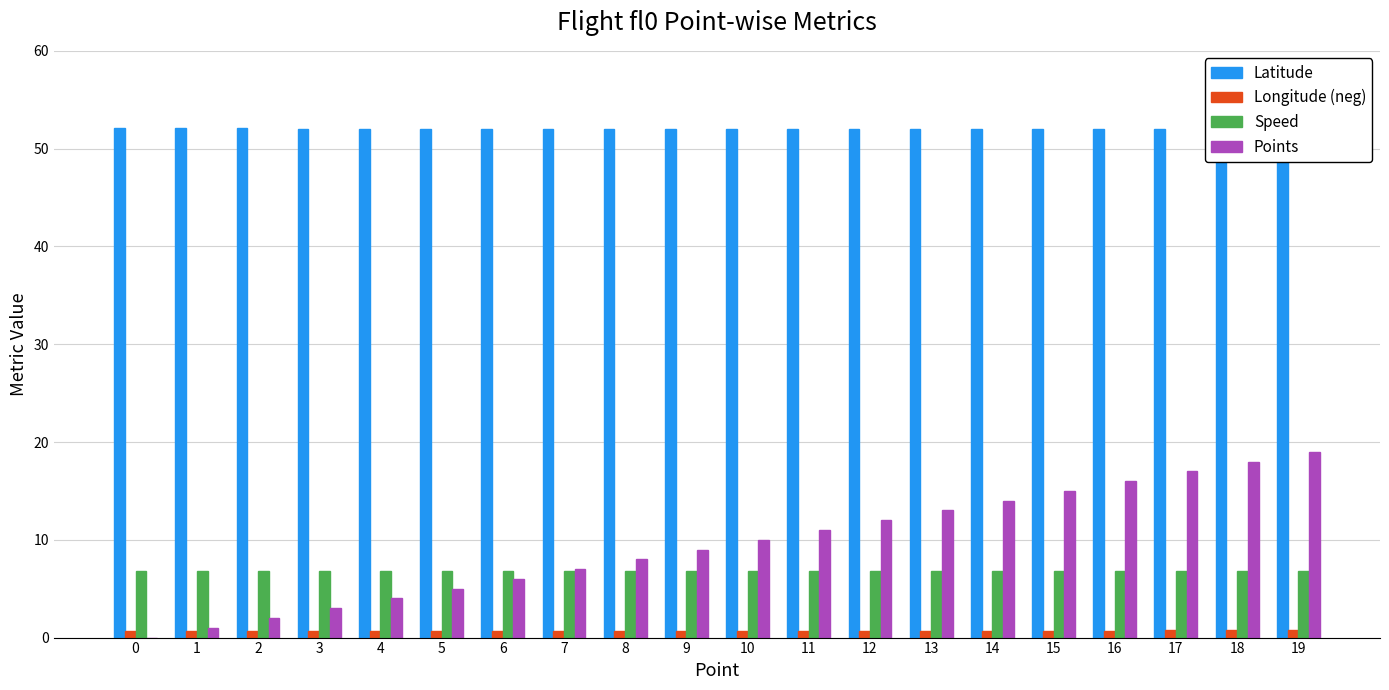

Is it true that Points equals 18.0 at 11?

False